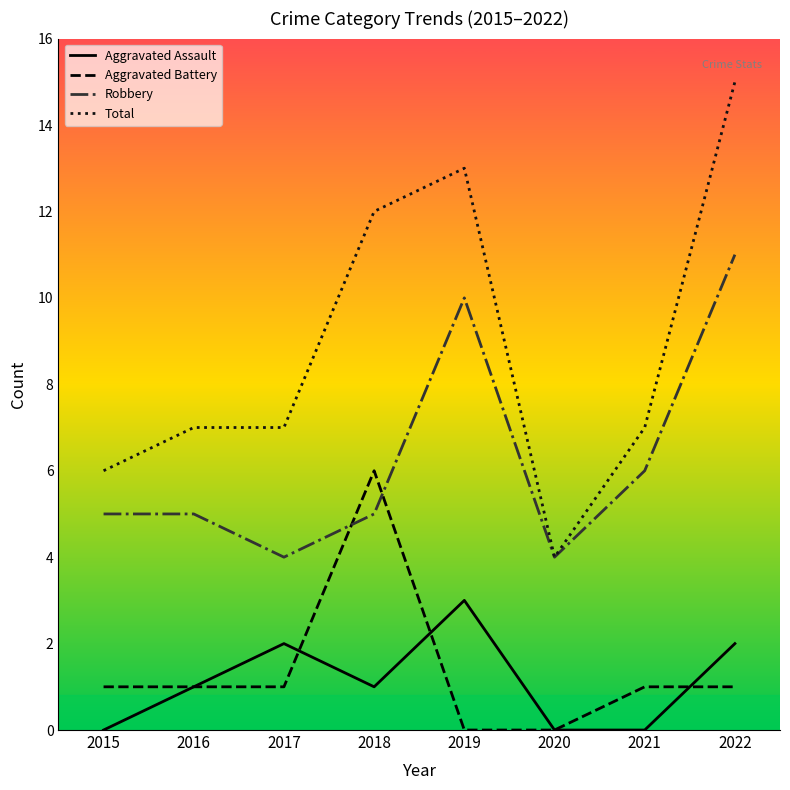

What value does the Robbery series have at 2017?

4